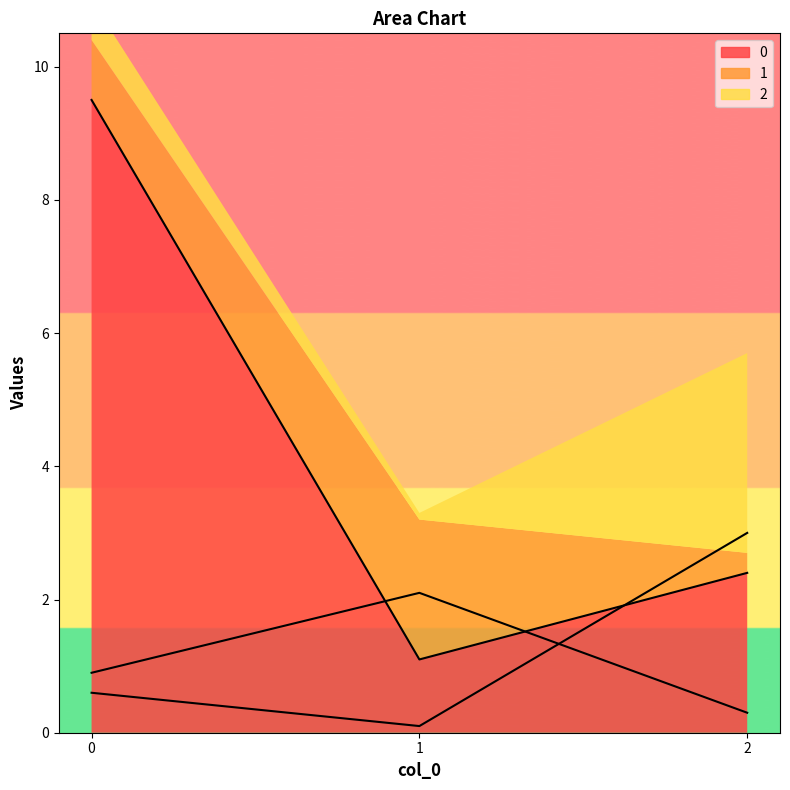

At which label does 1 reach its peak?

1